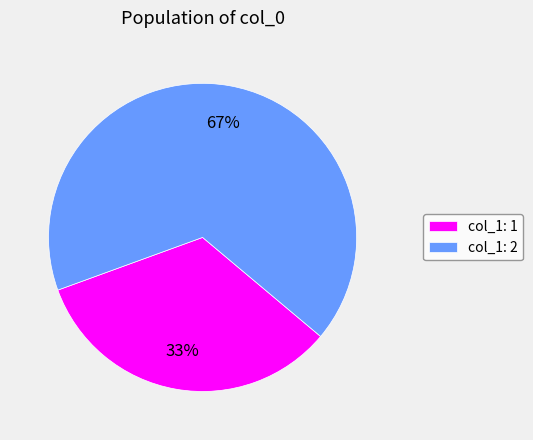

Is it true that col_1: 1 is 18% of the pie?

False